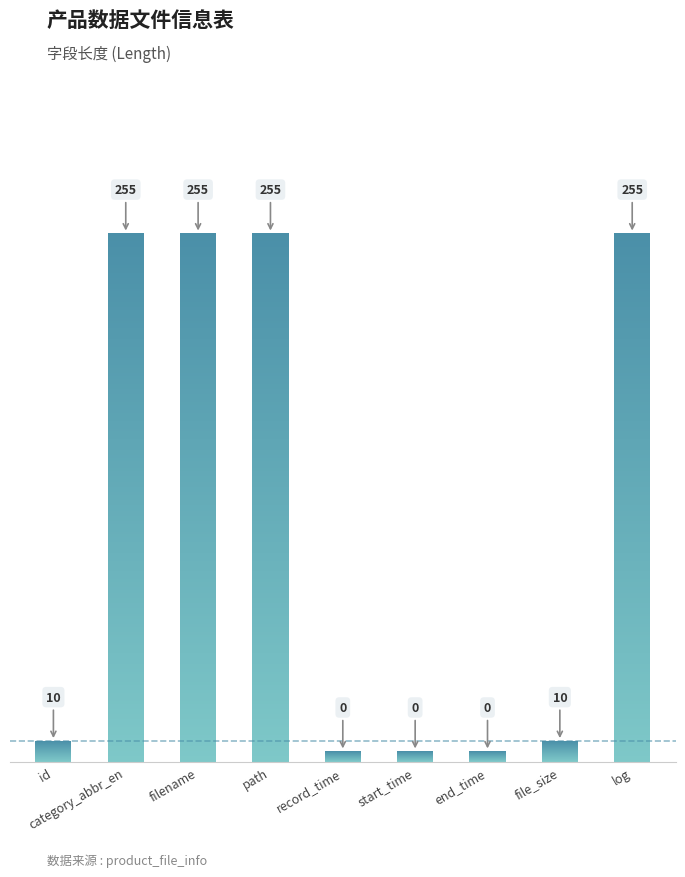

True or false: the data shows 145 at path.

False